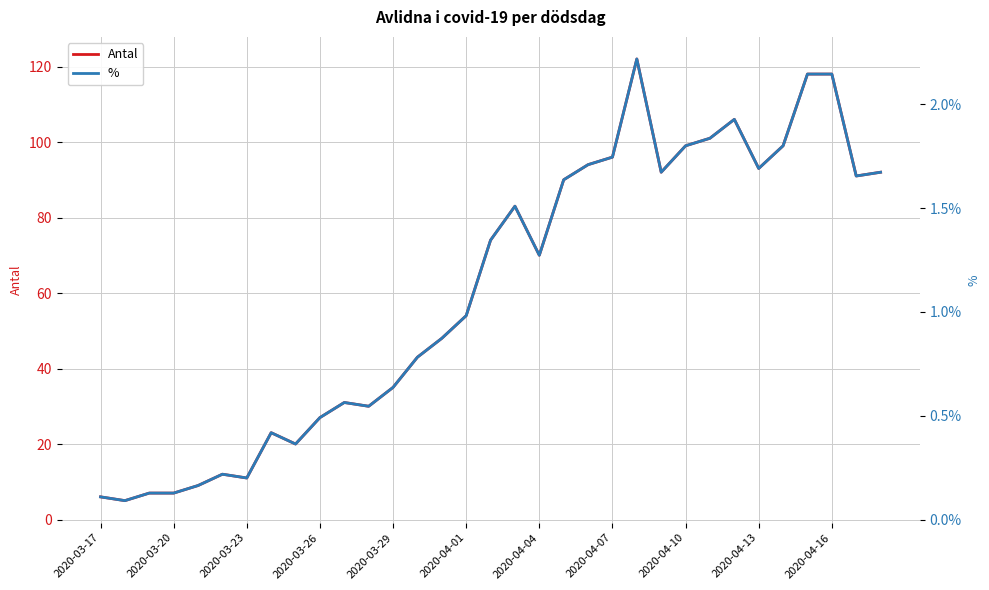

True or false: Antal has a value of 27 at 2020-03-26.

True